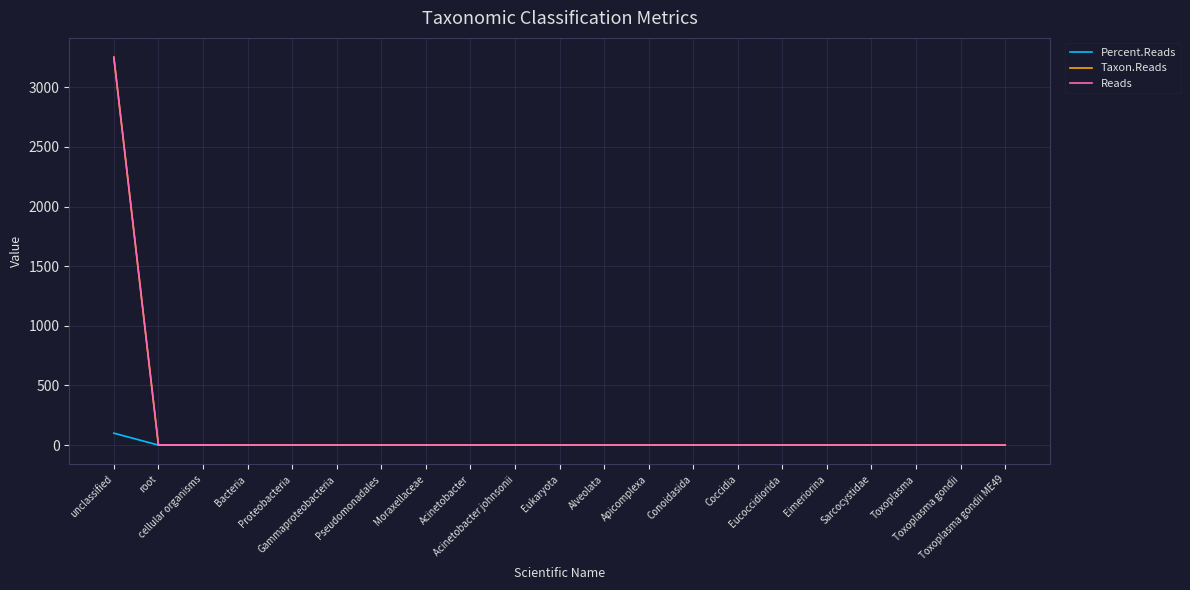

What is the lowest value of the Reads series?

1.0